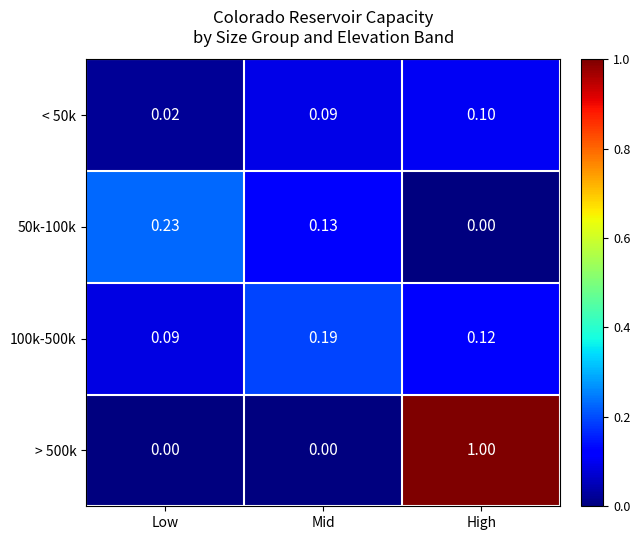

Where is < 50k nearest to the value 0?

Low